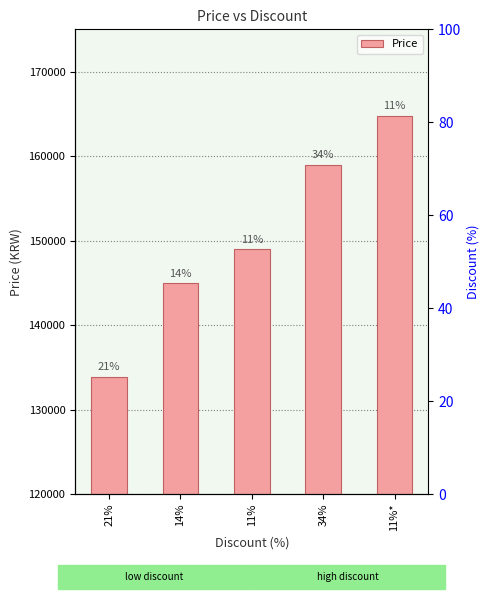

At which category does the chart reach its peak across all series?

11%*